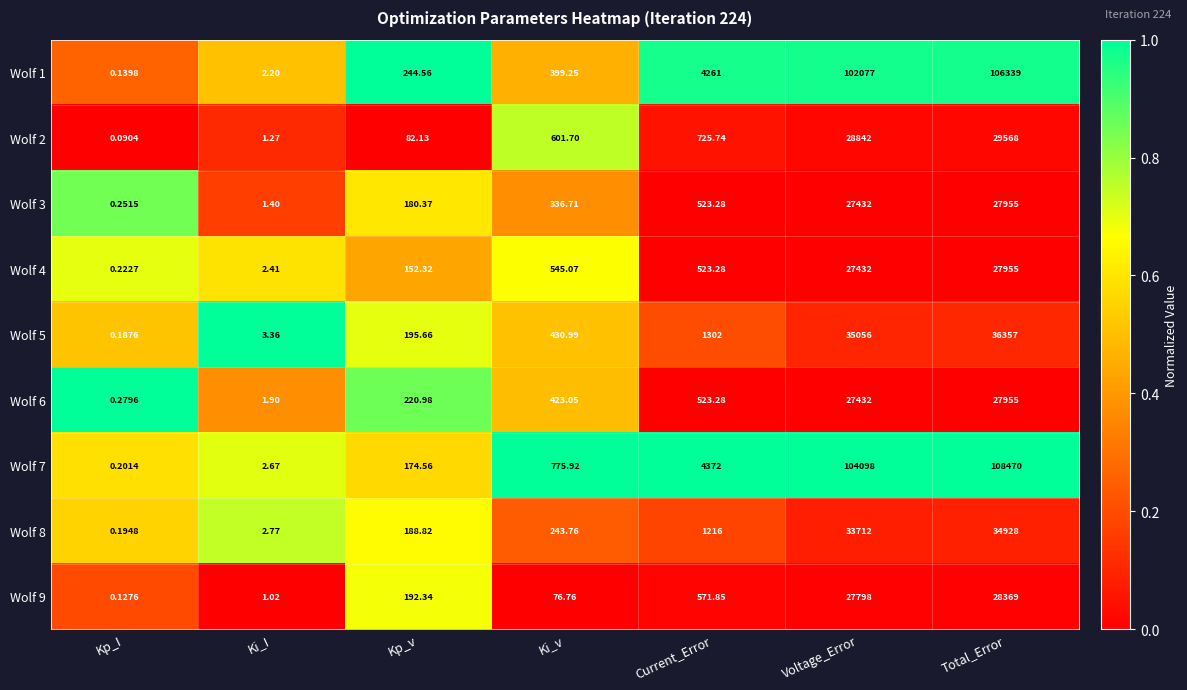

Rank the categories by Wolf 8 value from highest to lowest.

Total_Error, Voltage_Error, Current_Error, Ki_v, Kp_v, Ki_I, Kp_I